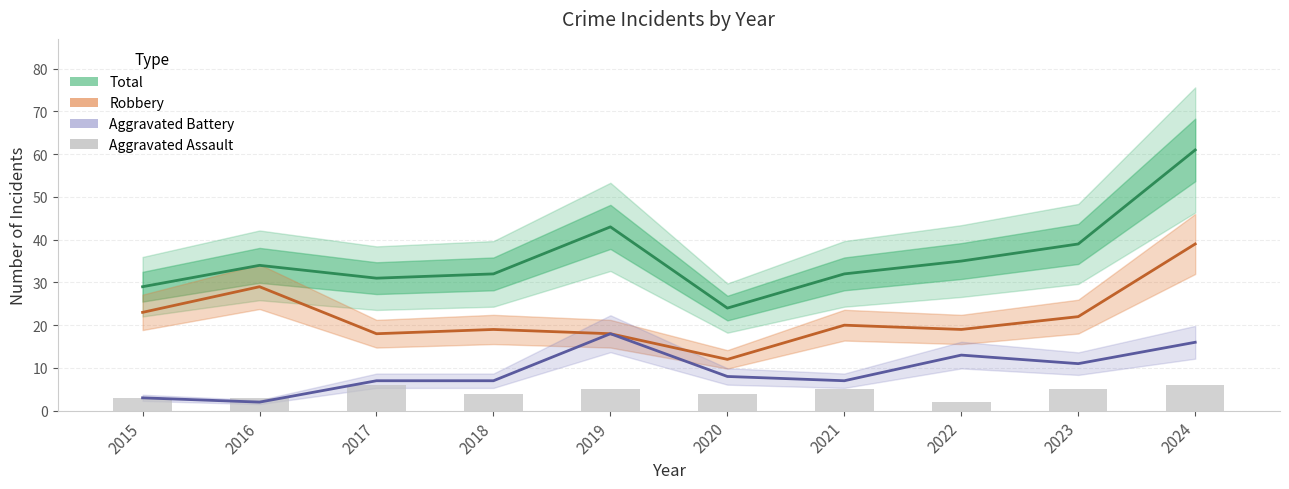

Reading left to right, list all the values displayed in this chart.

Total: 29	34	31	32	43	24	32	35	39	61
Robbery: 23	29	18	19	18	12	20	19	22	39
Aggravated Battery: 3	2	7	7	18	8	7	13	11	16
Aggravated Assault: 3	3	6	4	5	4	5	2	5	6